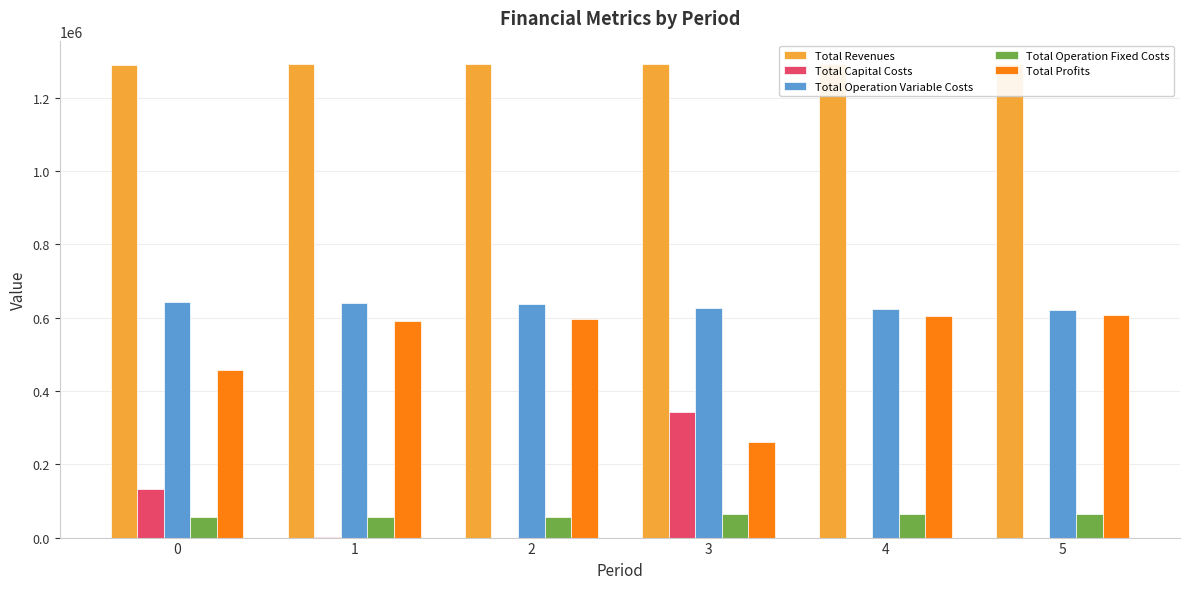

What are all the series names shown in the legend?

Total Revenues, Total Capital Costs, Total Operation Variable Costs, Total Operation Fixed Costs, Total Profits